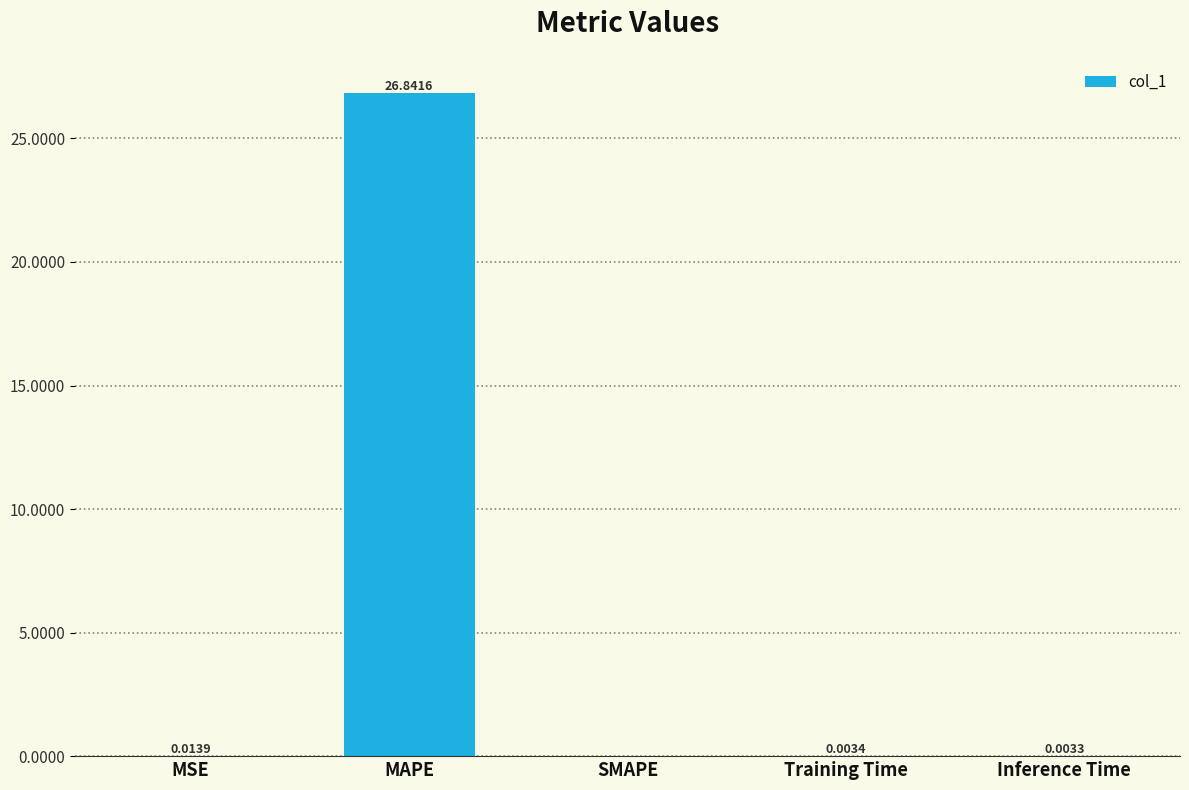

What is the maximum value shown in the chart?

26.8